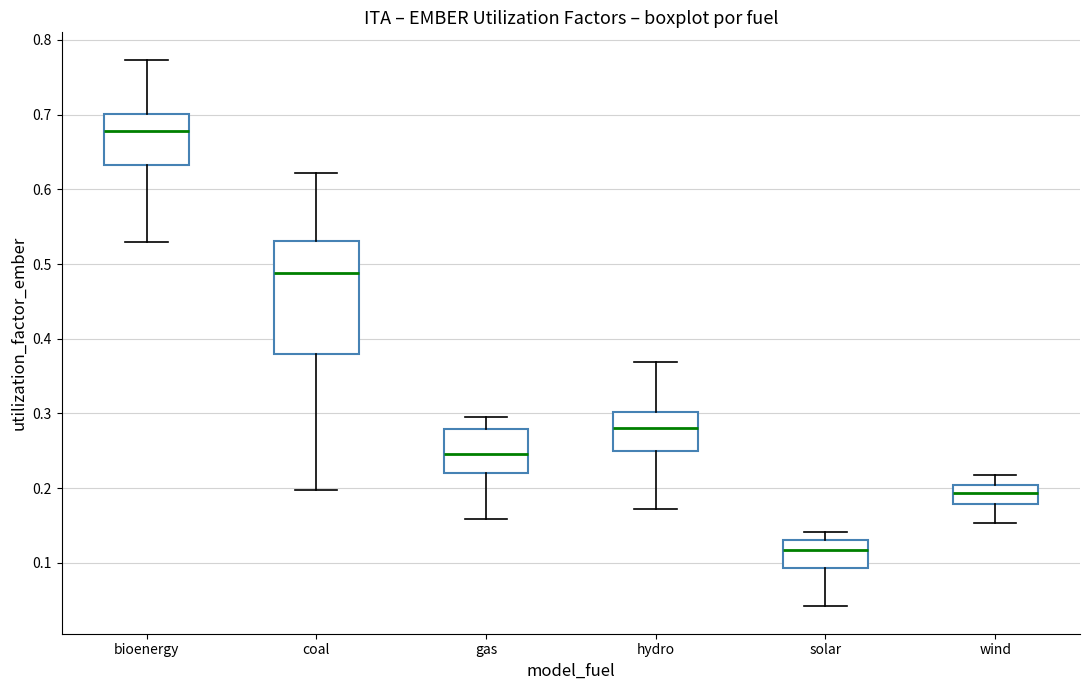

Reading left to right, transcribe this box plot: for each box, give where its median line is, the range the box spans, and where its two whiskers end, as read against the y-axis. The values are not printed on the chart, so give them approximately, as read against the axis.

bioenergy: median 0.68, box 0.63 to 0.70, whiskers 0.53 to 0.77
coal: median 0.49, box 0.38 to 0.53, whiskers 0.20 to 0.62
gas: median 0.25, box 0.22 to 0.28, whiskers 0.16 to 0.30
hydro: median 0.28, box 0.25 to 0.30, whiskers 0.17 to 0.37
solar: median 0.12, box 0.09 to 0.13, whiskers 0.04 to 0.14
wind: median 0.19, box 0.18 to 0.20, whiskers 0.15 to 0.22